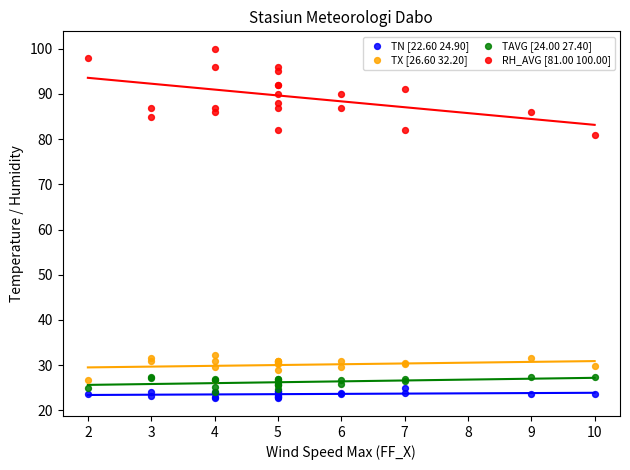

Which series reaches the maximum Y coordinate?

RH_AVG [81.00 100.00]